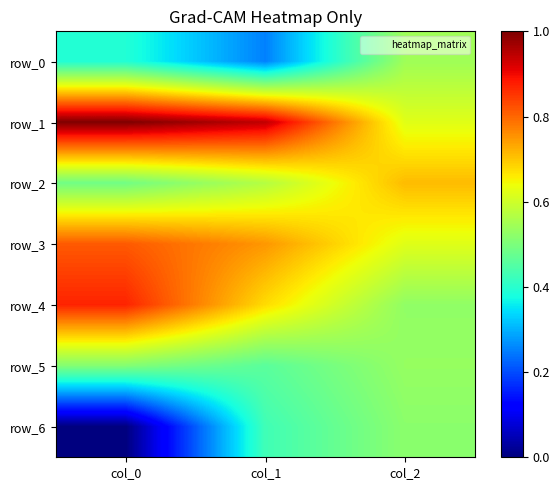

What is the maximum value for row_0?

0.5